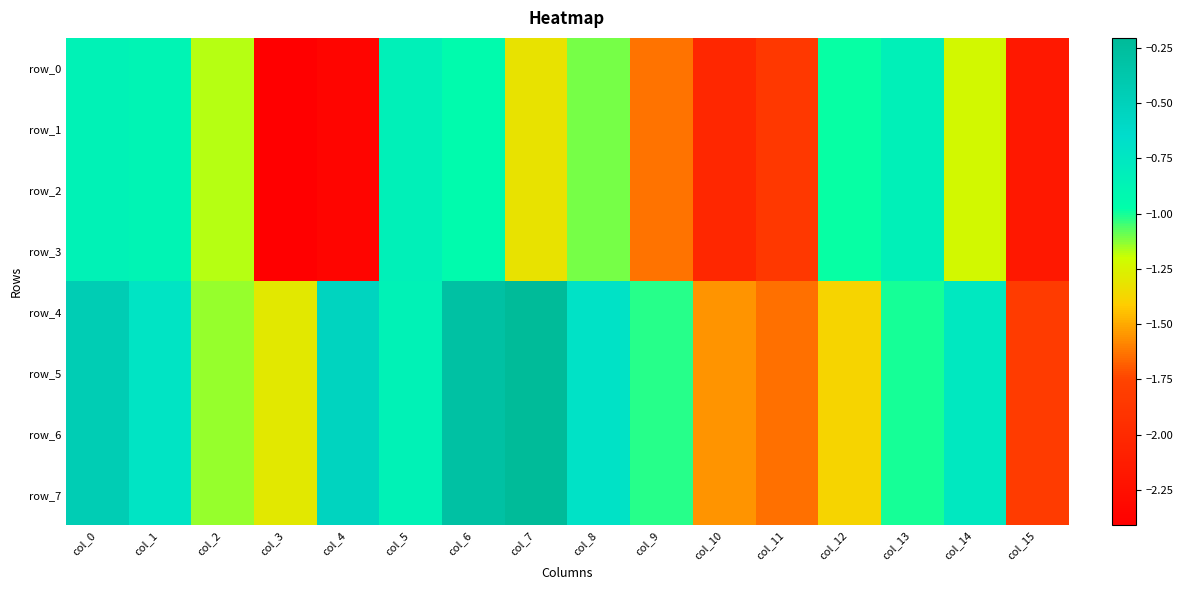

At which label is row_4 closest to -1?

col_13